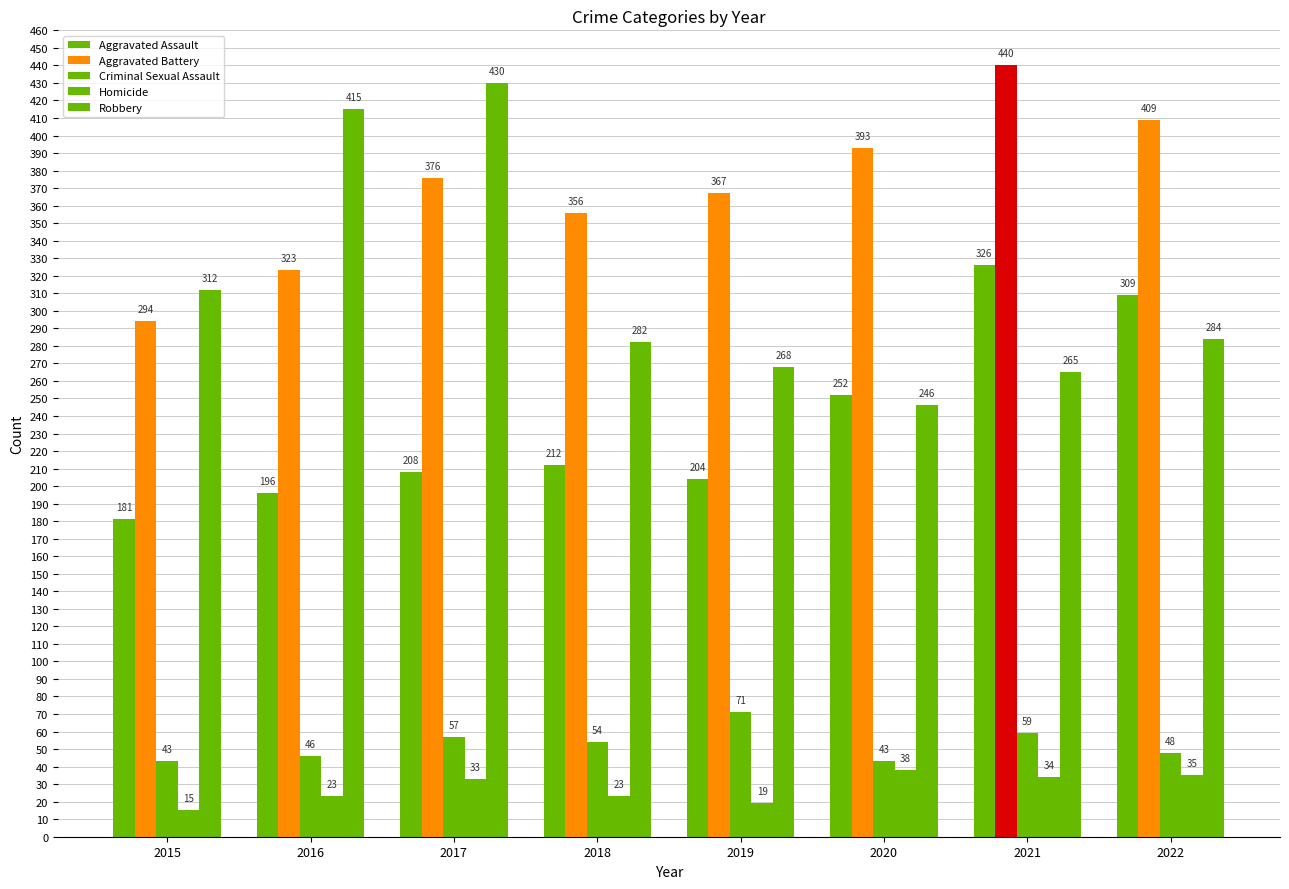

Which series has the largest range (max minus min)?

Robbery